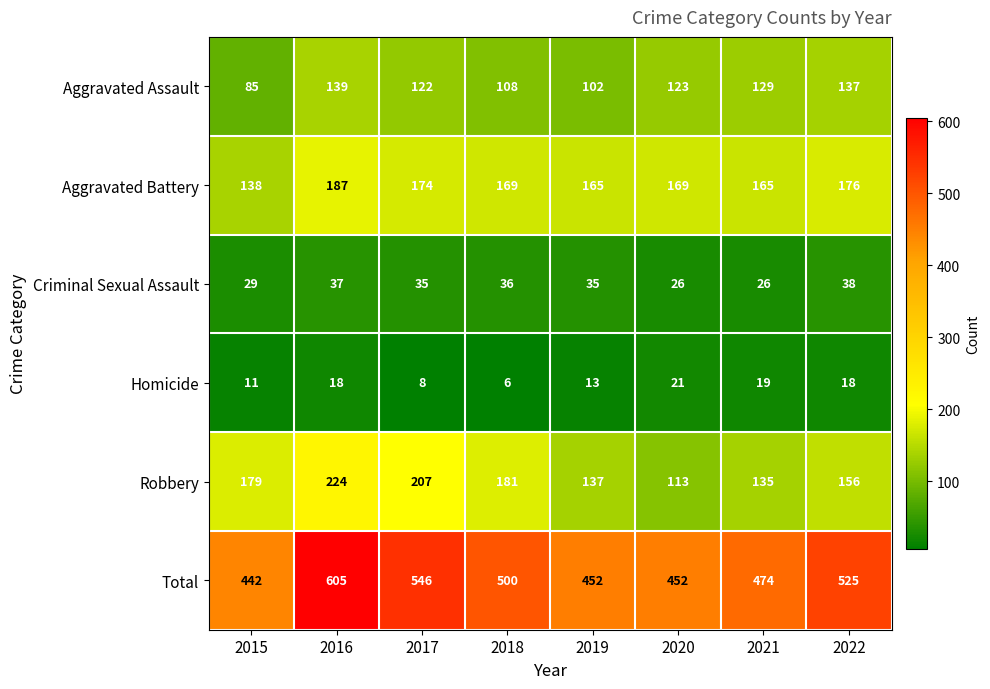

Is it true that Criminal Sexual Assault equals 37 at 2016?

True